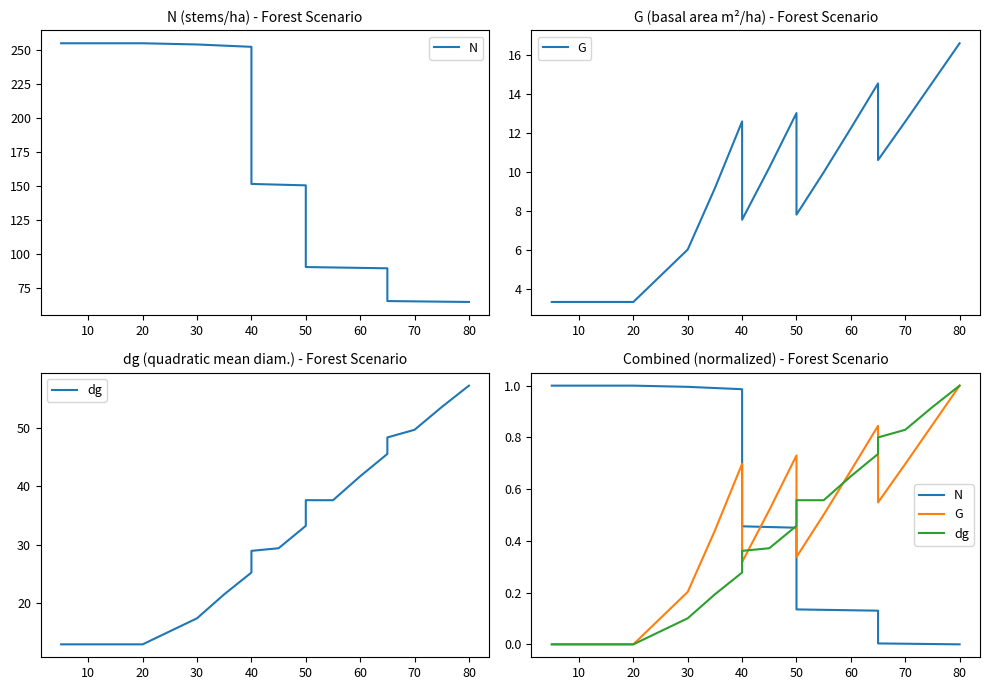

What are all the series names shown in the legend?

N, G, dg